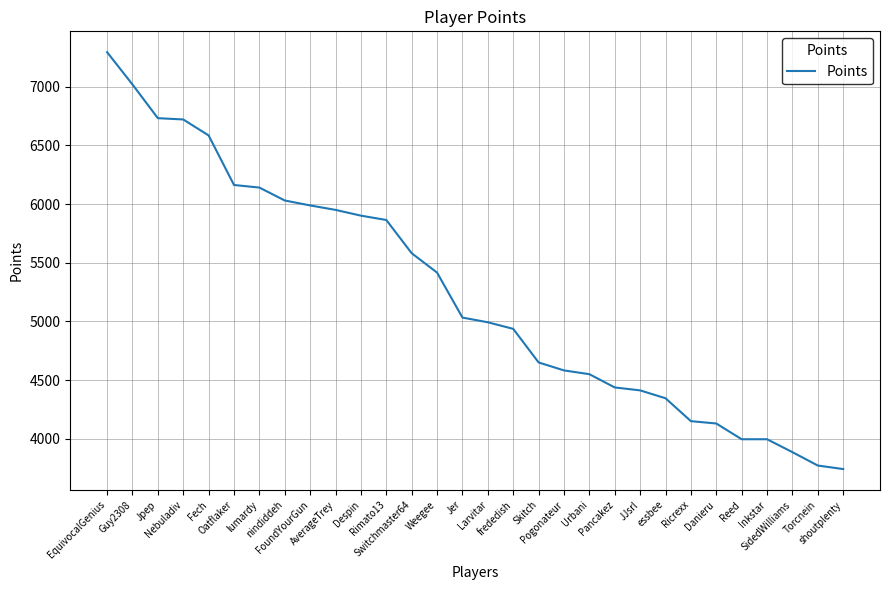

What is the smallest value displayed?

3743